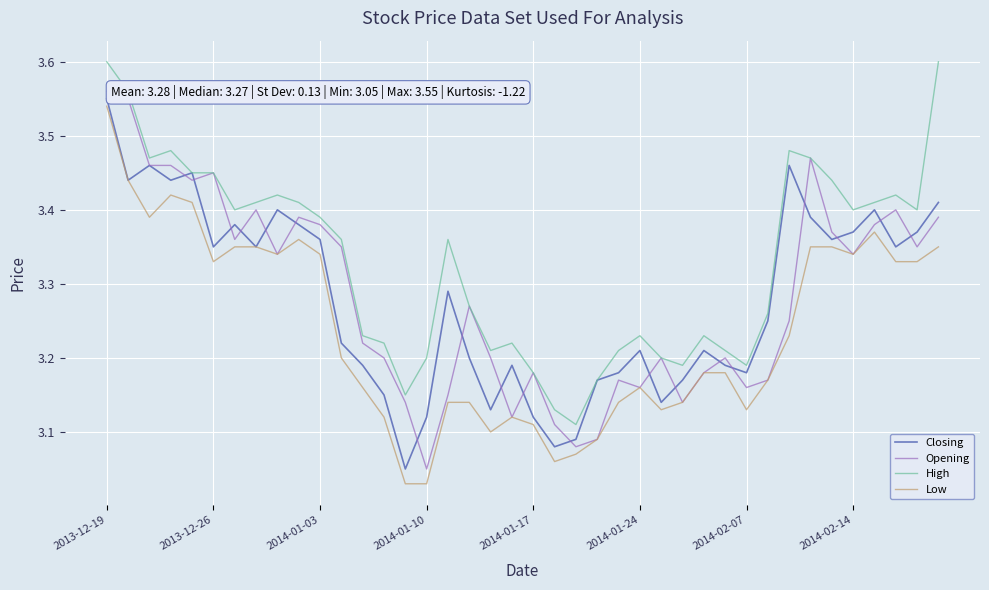

Which series has the largest total across all categories?

High